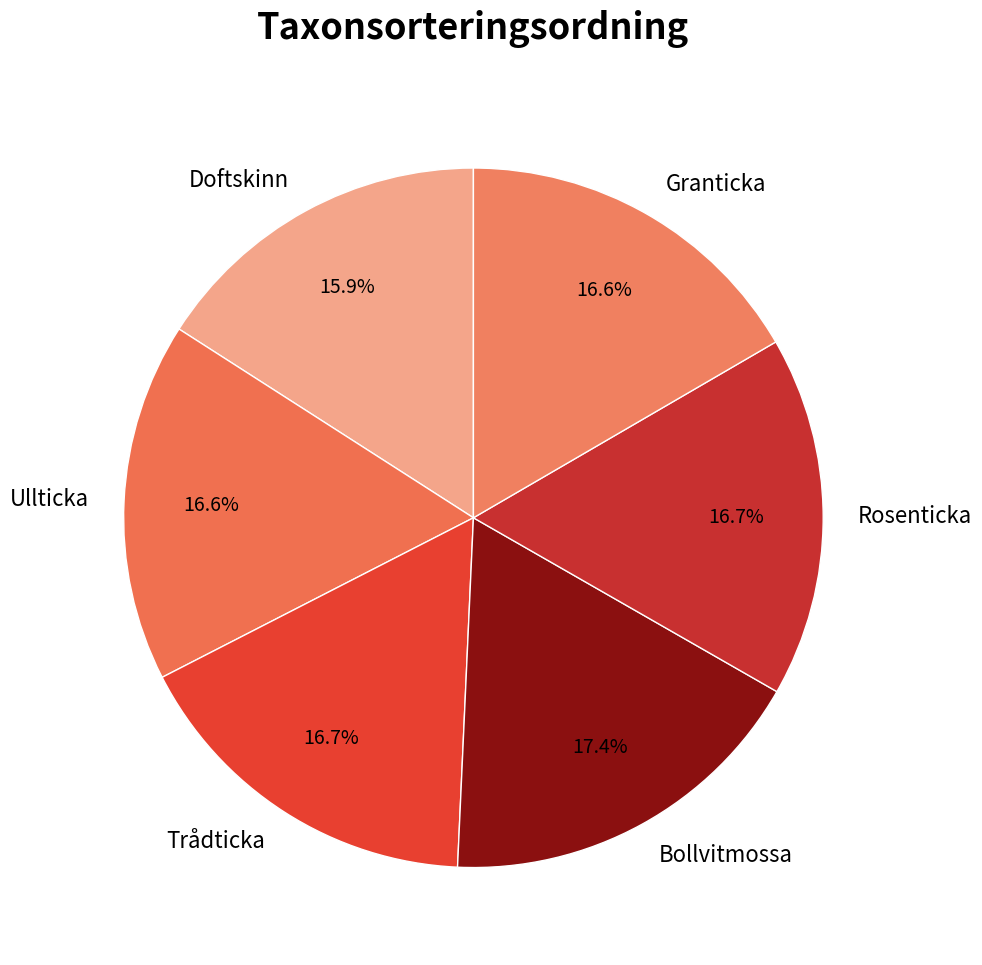

To the nearest percent, what percentage of the pie is Trådticka?

17%